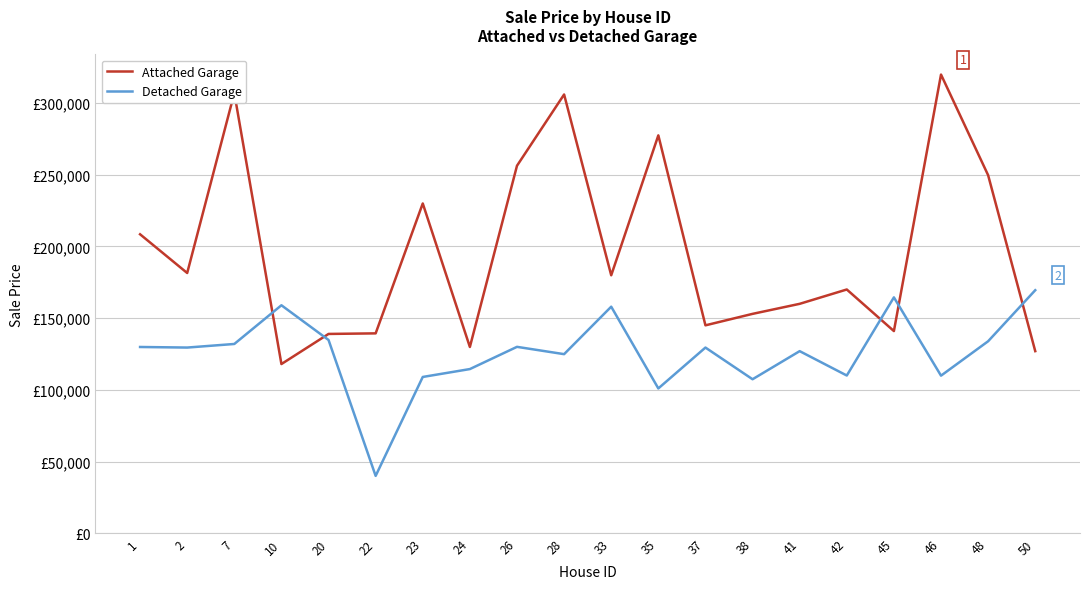

Is this an area chart (filled region under the line)?

No